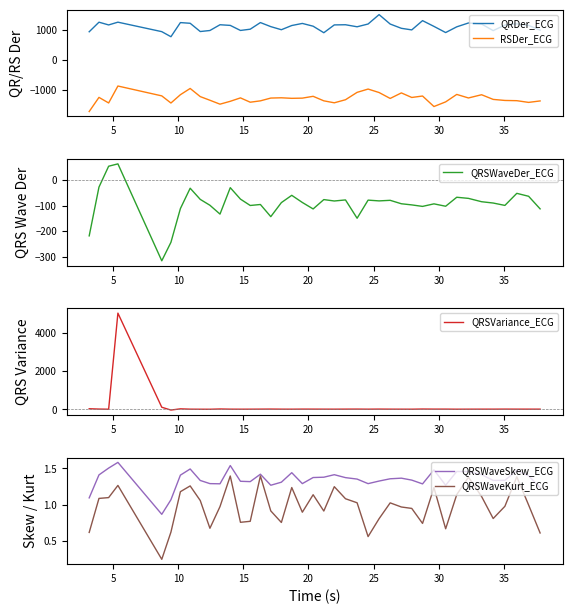

True or false: QRDer_ECG and RSDer_ECG intersect in this chart.

False